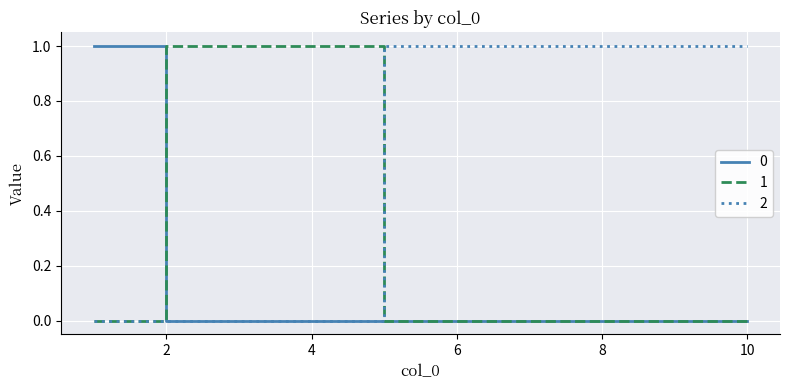

List the series in order of their overall mean, highest first.

2, 1, 0